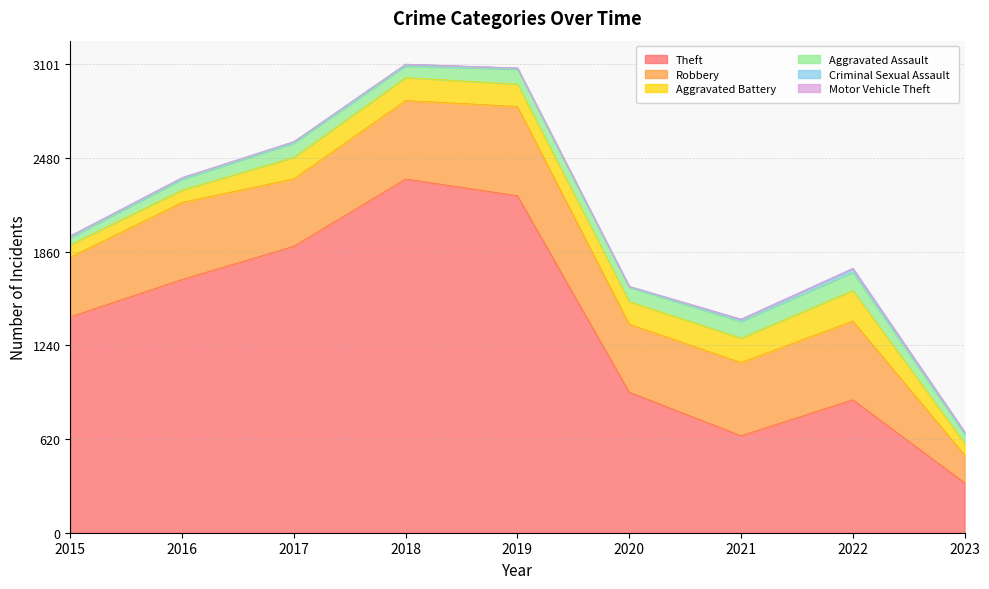

Is it true that Motor Vehicle Theft equals 3 at 2022?

False